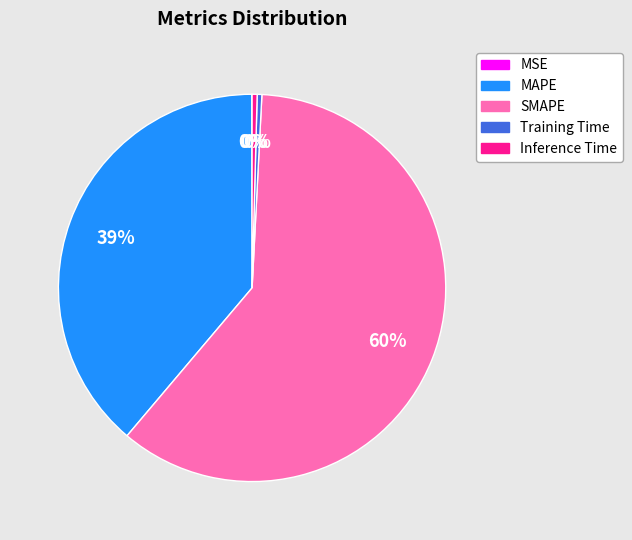

Combined, do SMAPE and Training Time account for over 50%?

Yes